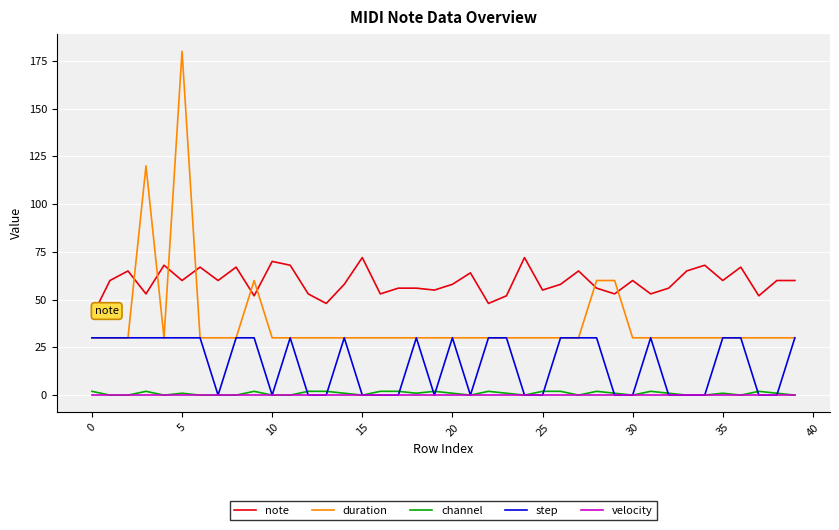

True or false: duration and channel cross at least once.

False